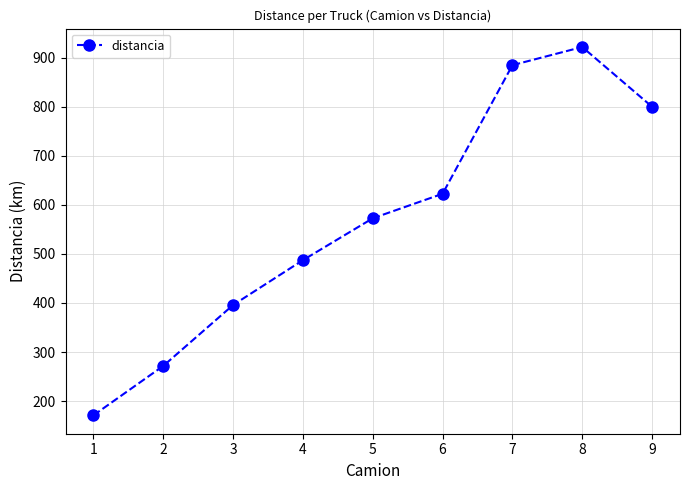

At which label is the value closest to 546?

5